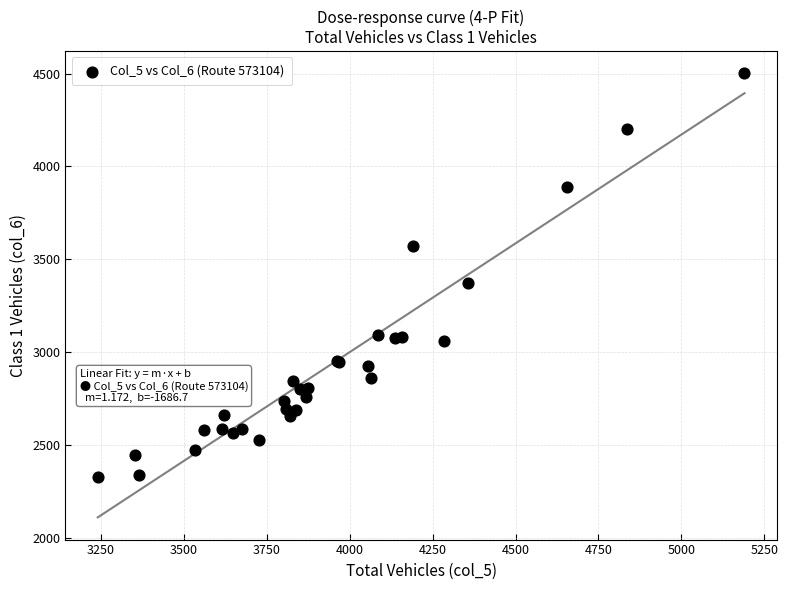

What Y value in the scatter plot is closest to 3415?

3372